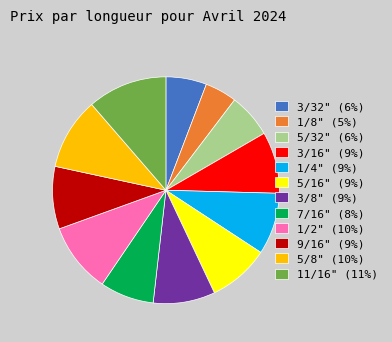

What is the ratio of the value at 1/2" (10%) to the value at 3/16" (9%)?

1.1